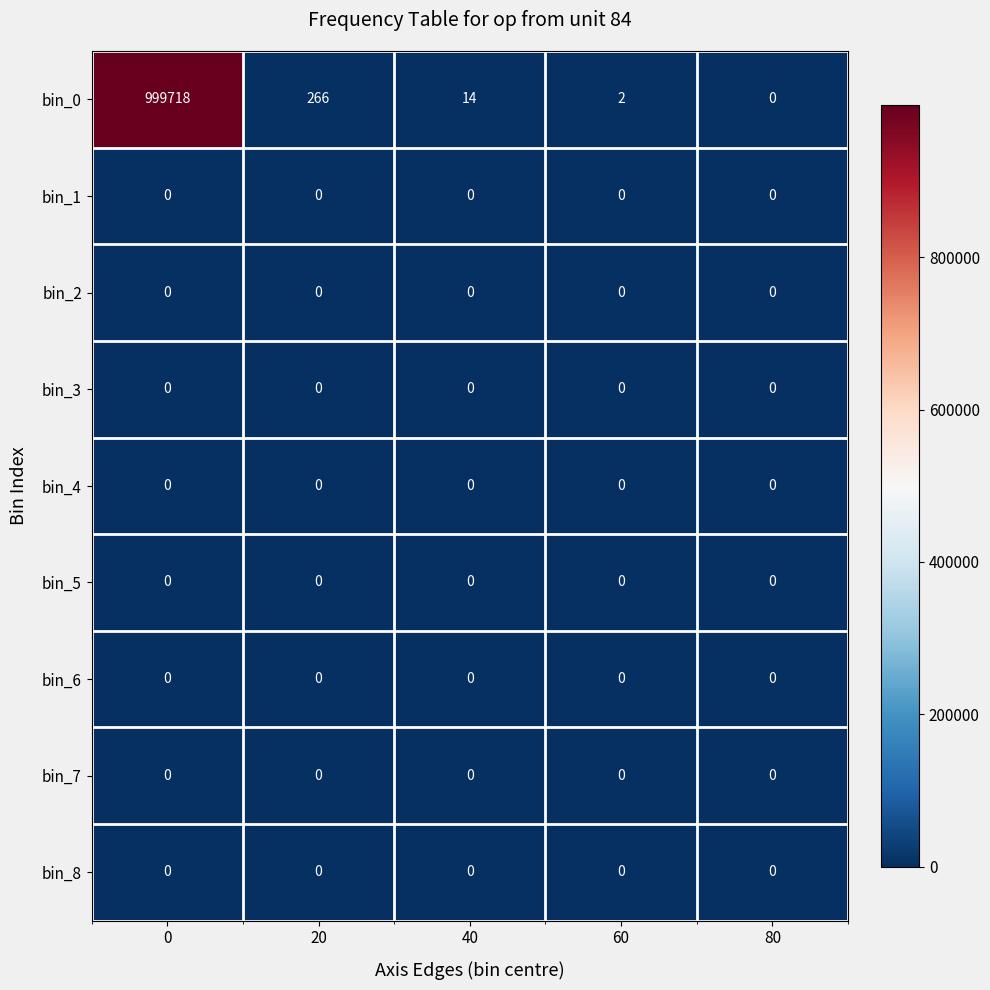

At how many categories does at least one series exceed 225448?

1